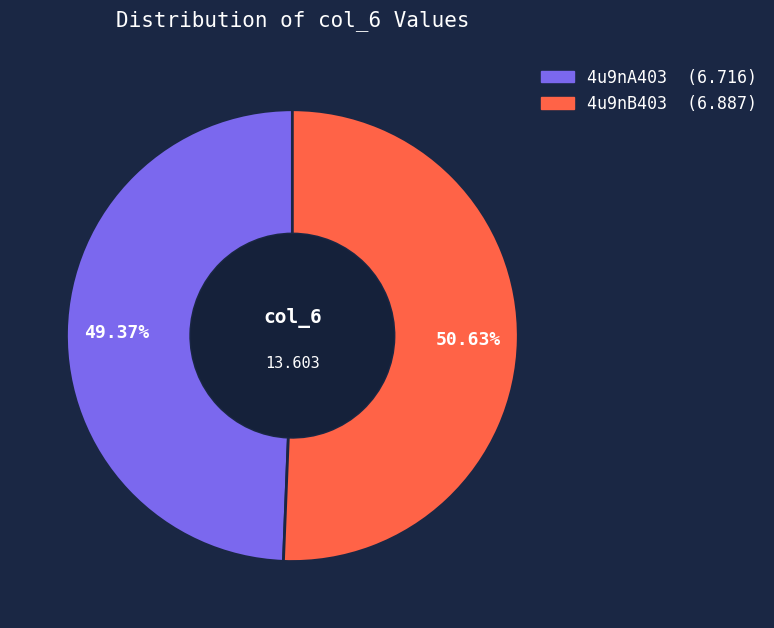

What is the largest slice in the pie chart?

4u9nB403